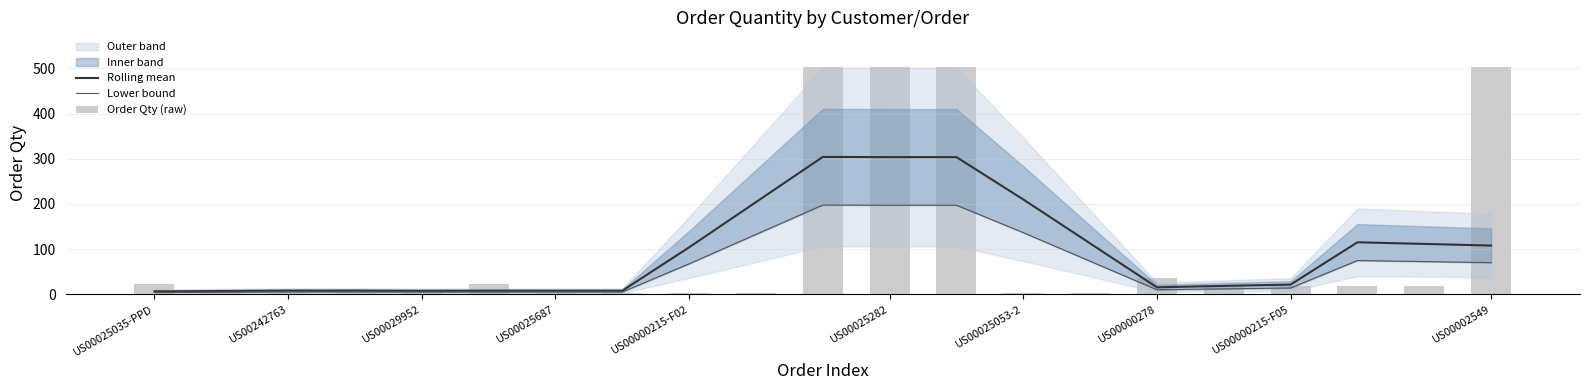

What is the greatest value displayed?

504.0